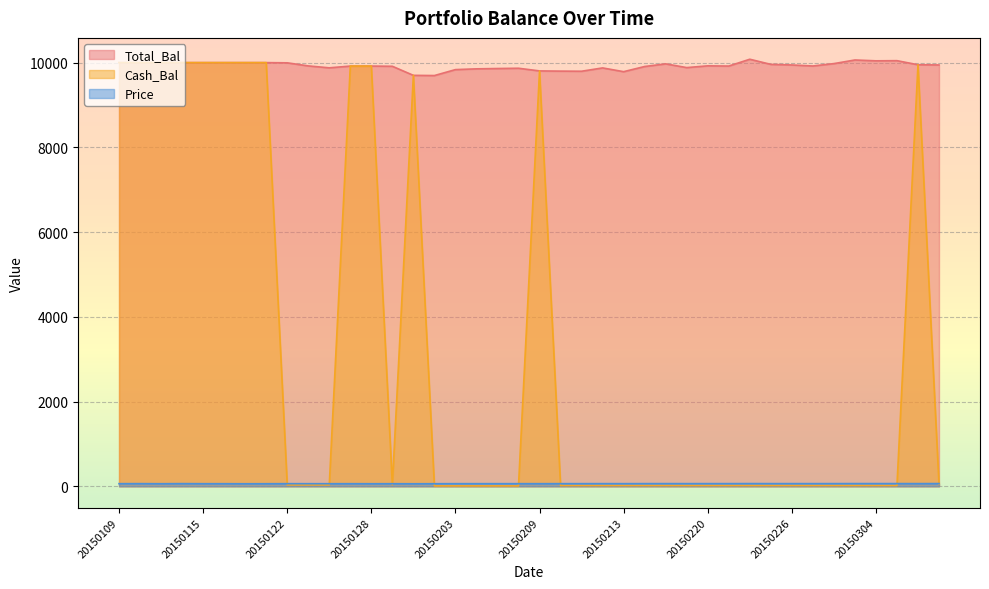

What is the value of the Cash_Bal point at the 40th from the left?

51.1